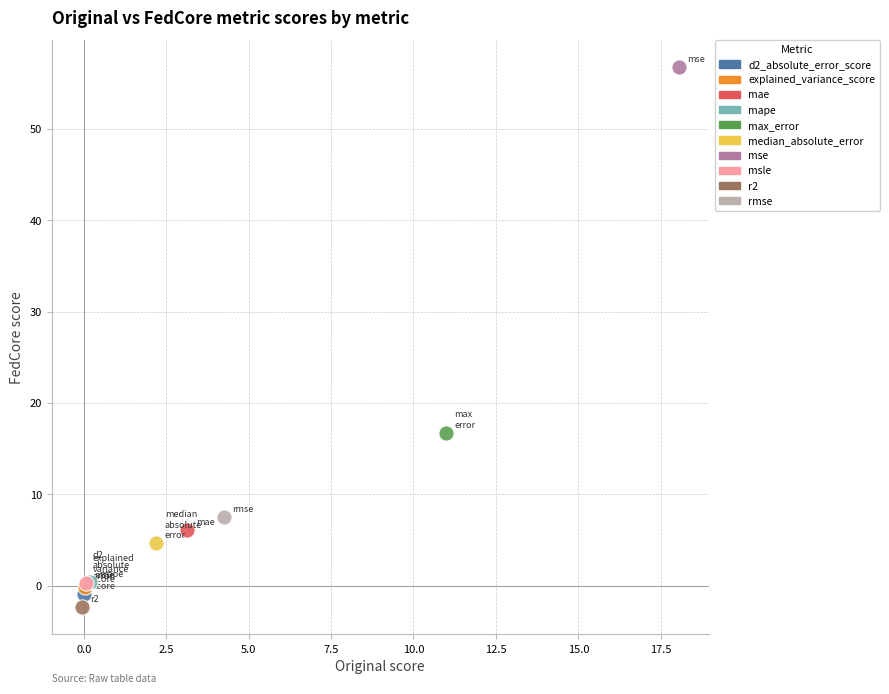

What are all the series names shown in the legend?

d2_absolute_error_score, explained_variance_score, mae, mape, max_error, median_absolute_error, mse, msle, r2, rmse